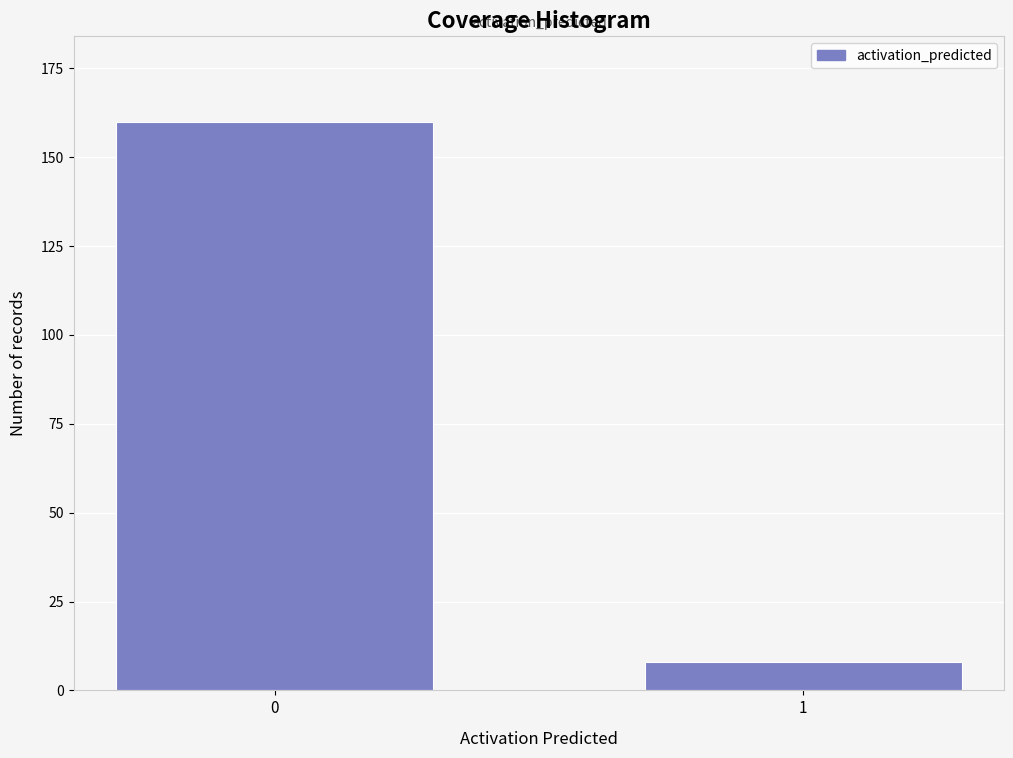

Reading left to right, list all the values displayed in this chart.

160	8